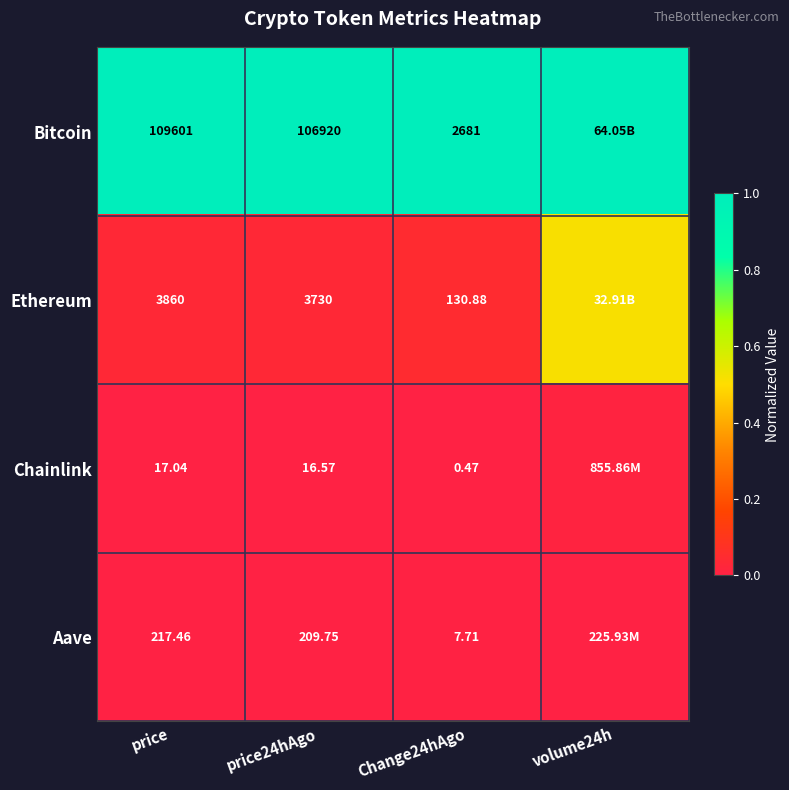

At how many categories does at least one series exceed 0?

4